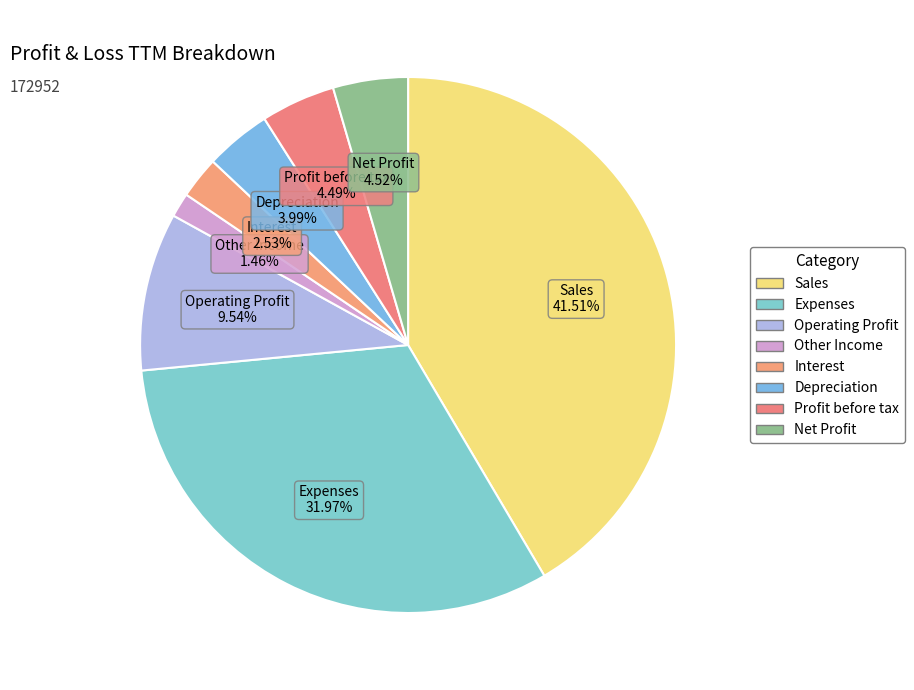

What is the total percentage of Other Income and Profit before tax?

5.9%